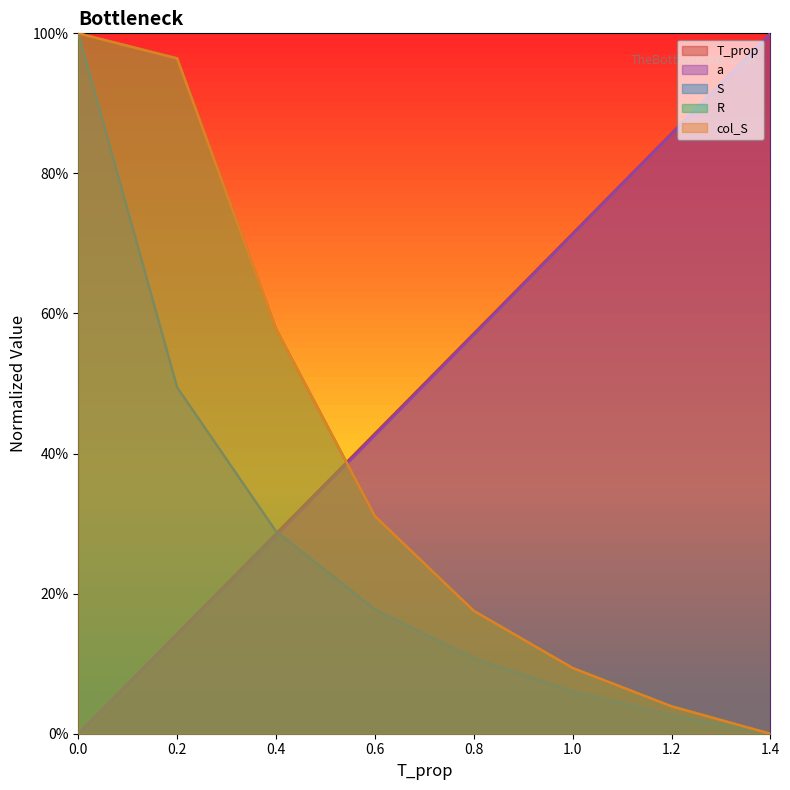

Which series has the largest range (max minus min)?

T_prop